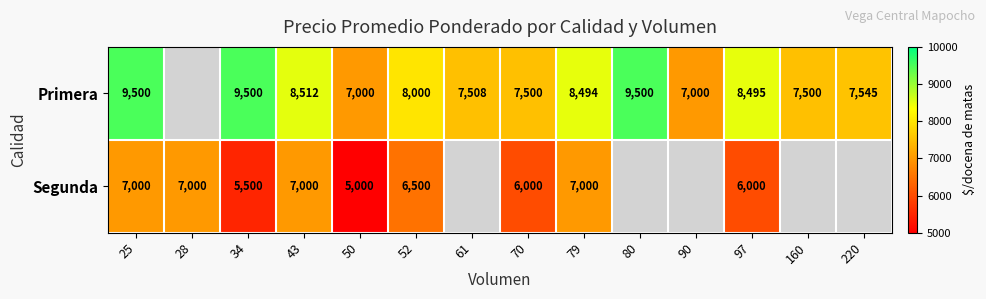

True or false: Segunda has a value of 1474 at 52.

False